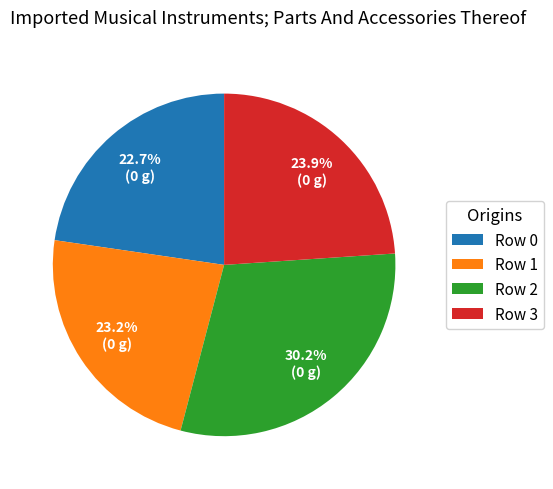

Is Row 2 the majority of the pie?

No